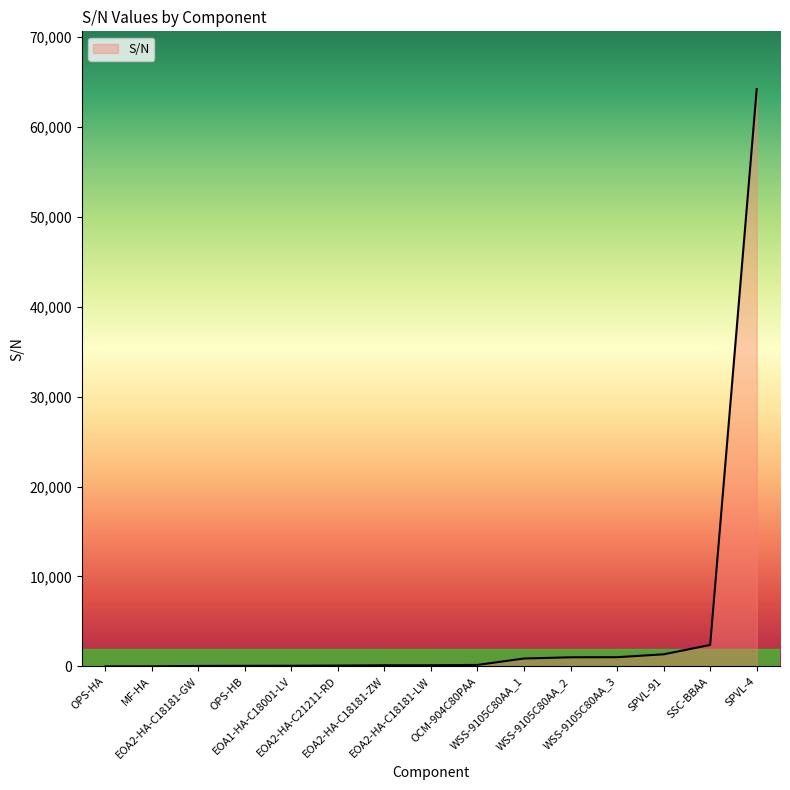

True or false: the data shows 70 at EOA1-HA-C18001-LV.

True